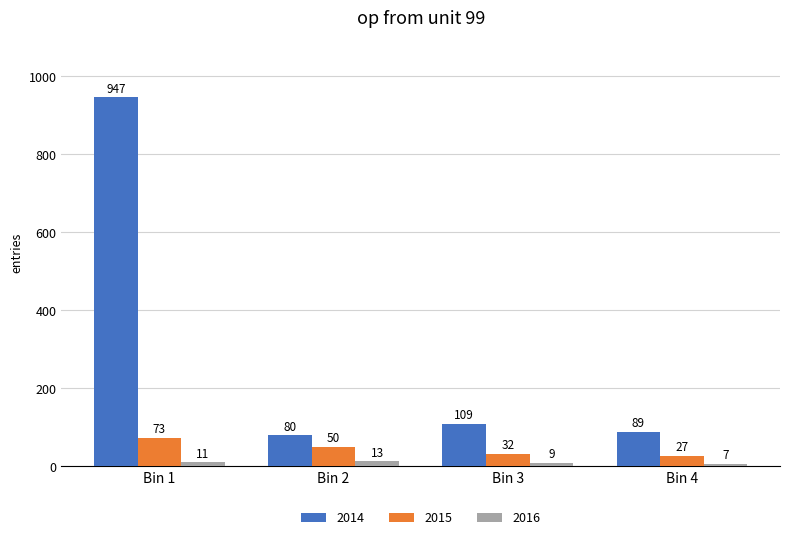

How many values in the 2014 series are below 109?

2